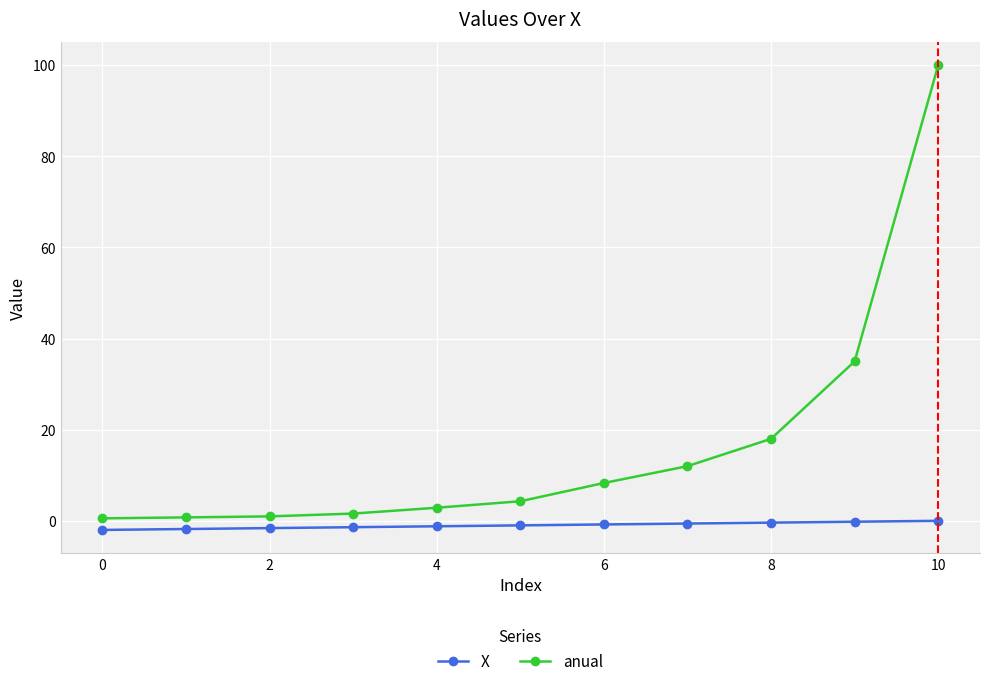

At how many categories does at least one series exceed 93?

1